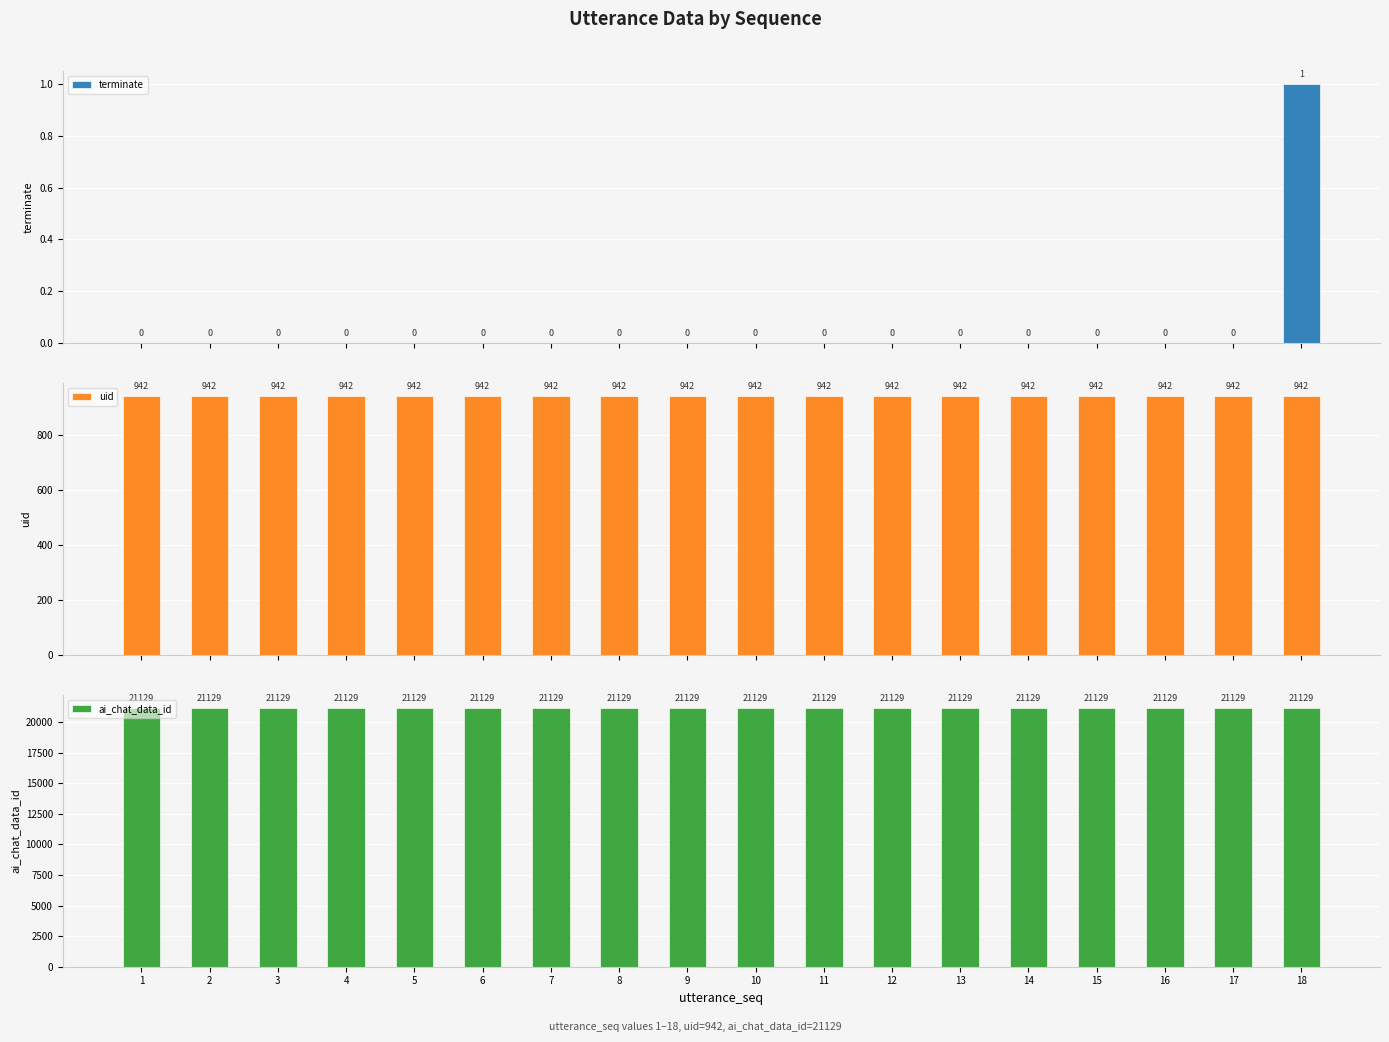

The value of uid at 16 is 457. True or false?

False